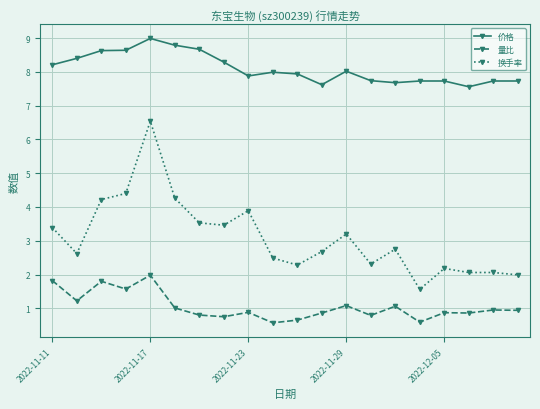

True or false: 量比 has more than 1 interior local peaks.

True